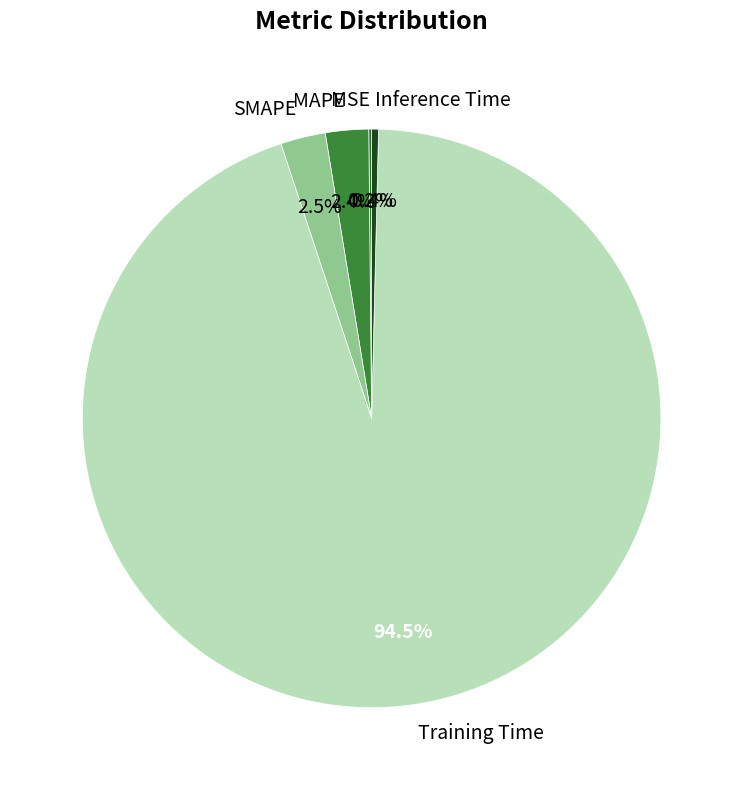

Which category accounts for the majority?

Training Time